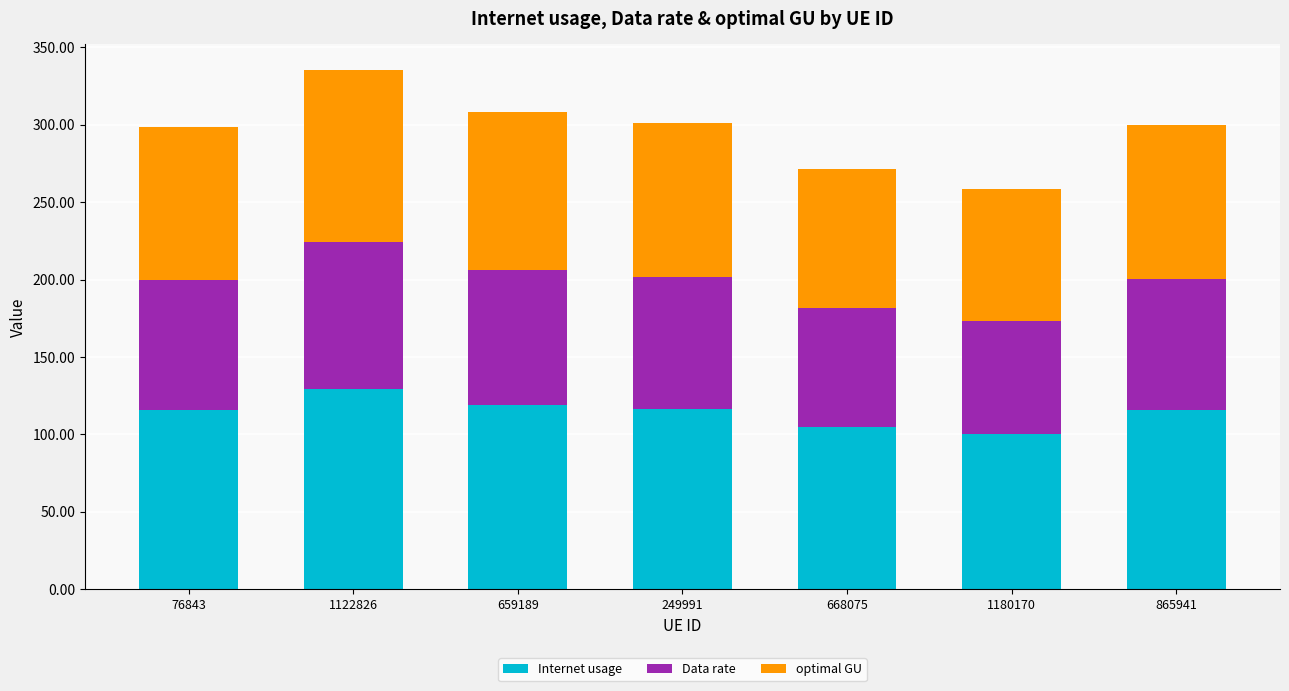

What is the approximate value of Internet usage at 659189?

119.0